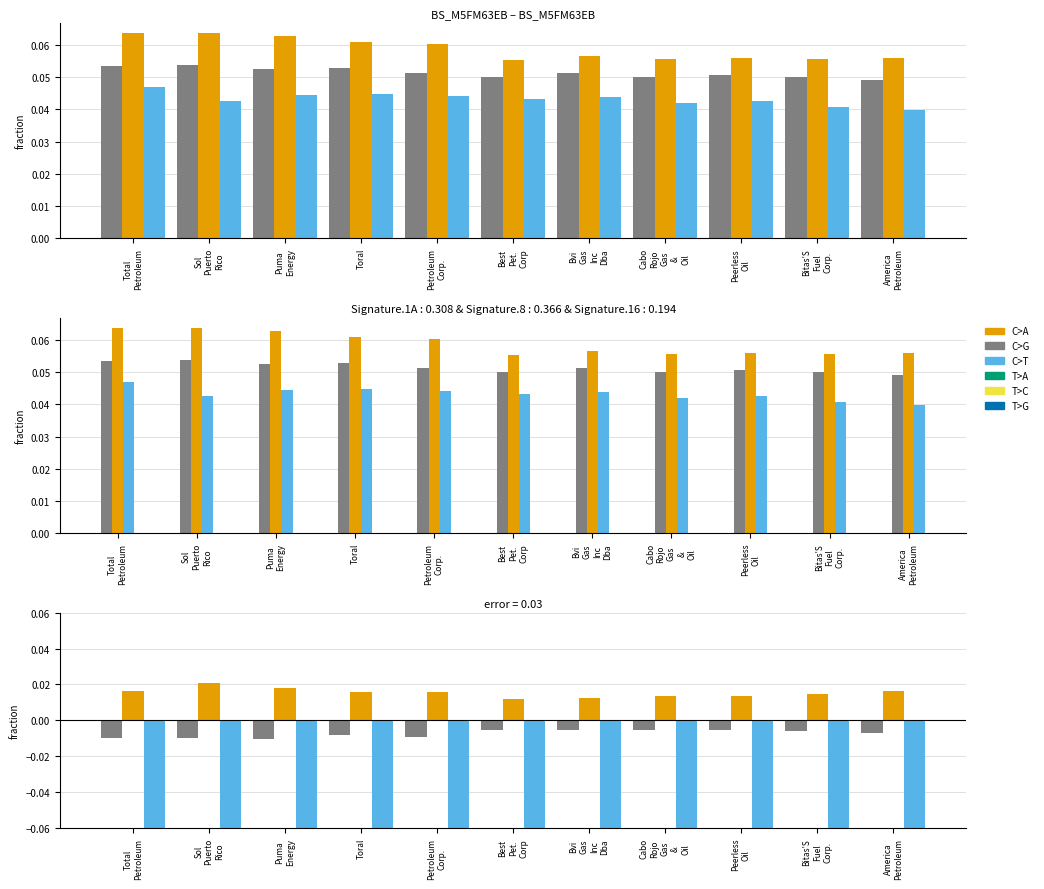

How many distinct data groups are displayed?

6